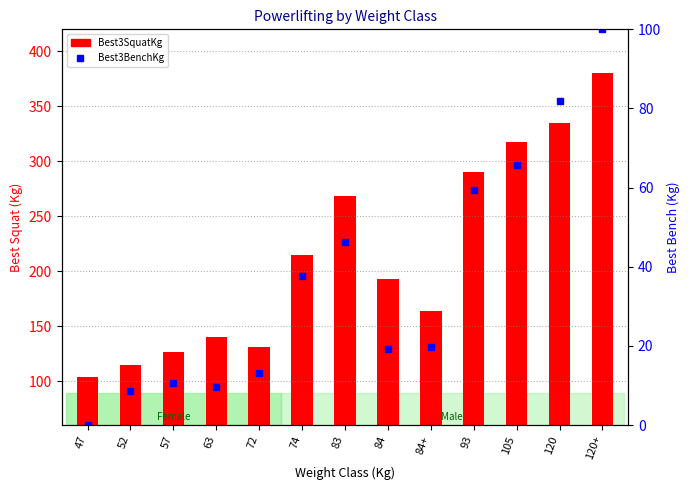

What value does the Best3BenchKg series have at 105?

65.8